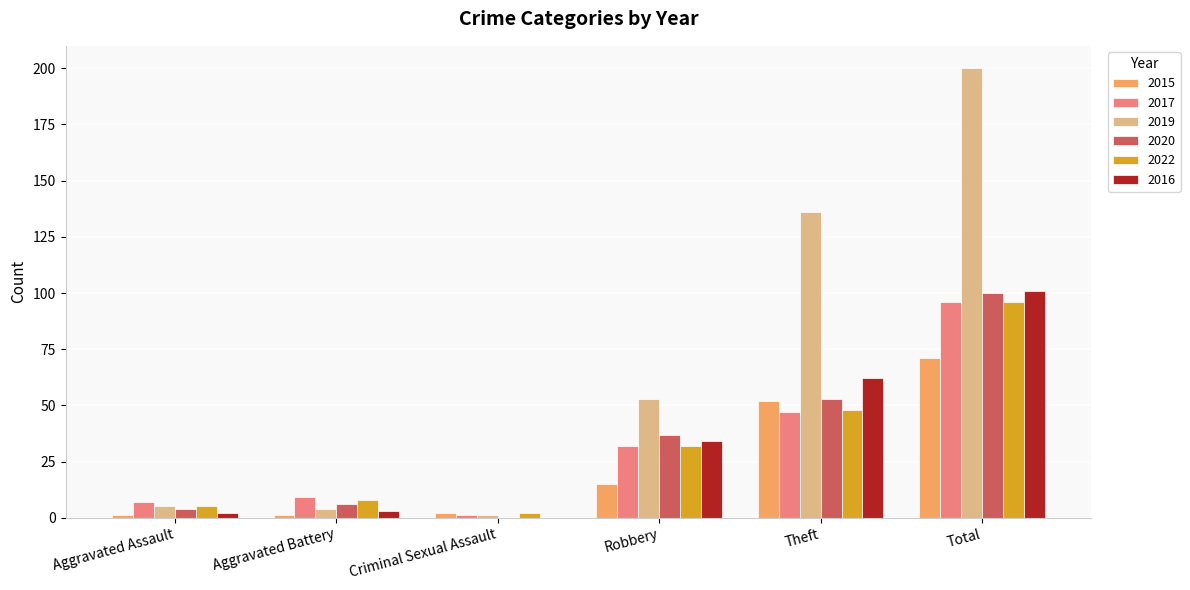

Which category has the highest value in the 2016 series?

Total